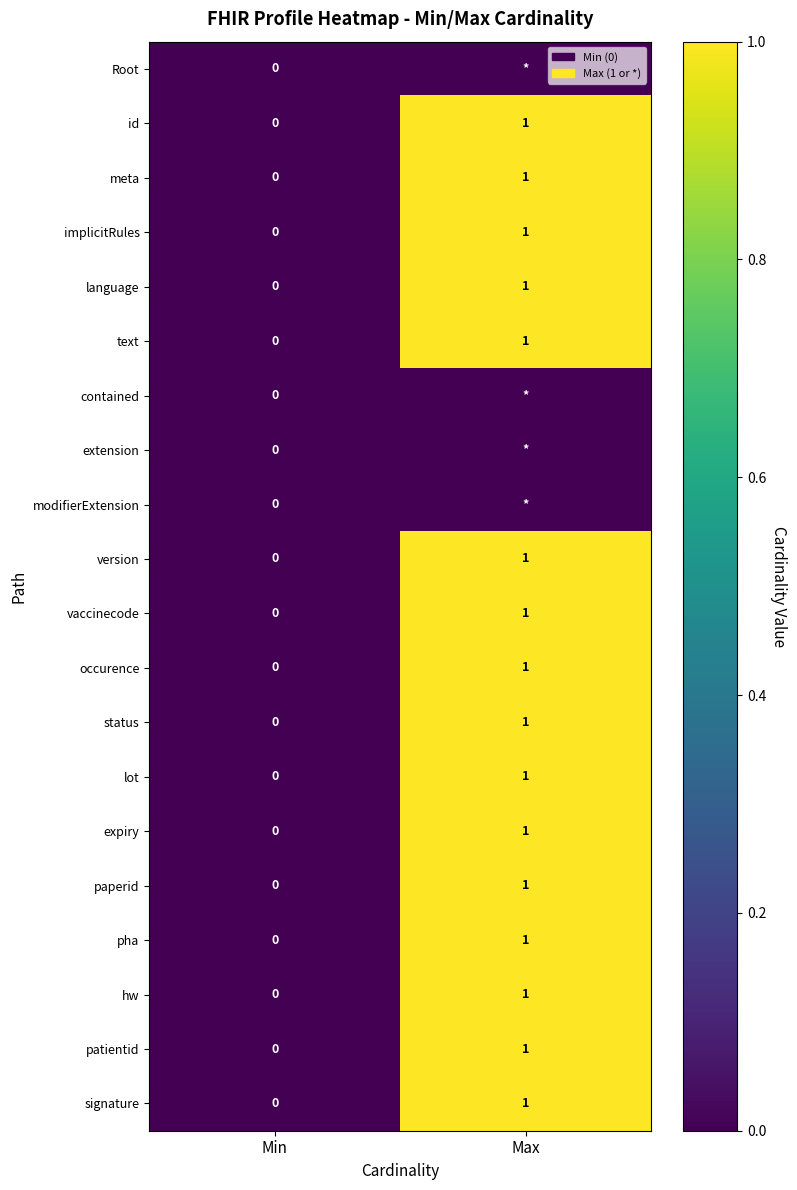

What is the maximum value shown in the chart?

1